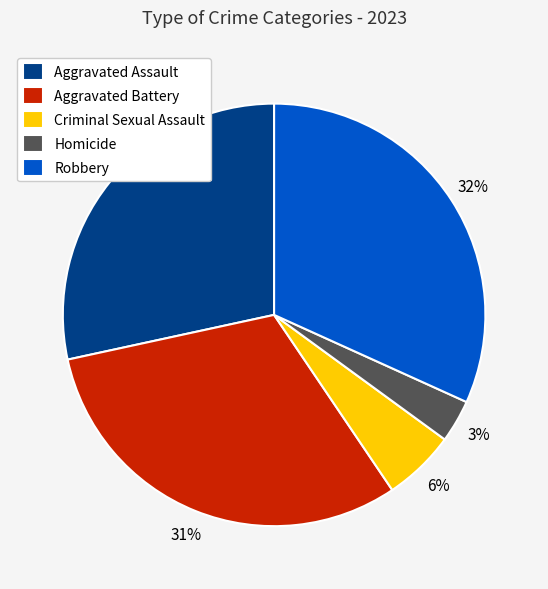

To the nearest percent, what is the average slice percentage?

20%